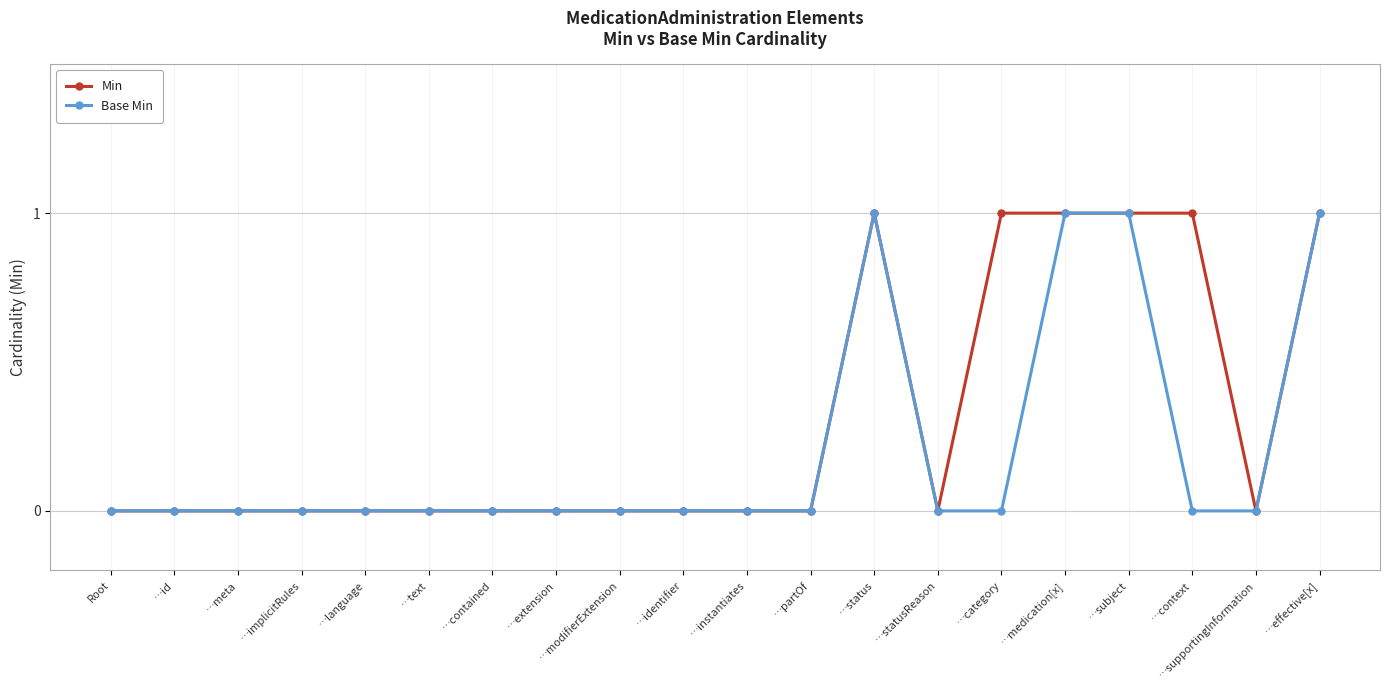

Between …meta and …context, which series saw the biggest shift?

Min